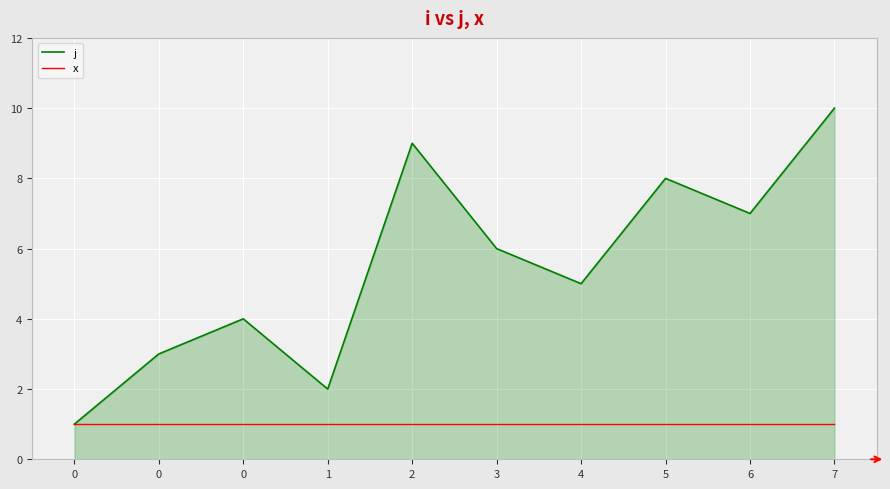

Reading left to right, transcribe all the data shown in this chart.

j: 0=1	0=3	0=4	1=2	2=9	3=6	4=5	5=8	6=7	7=10
x: 0=1	0=1	0=1	1=1	2=1	3=1	4=1	5=1	6=1	7=1